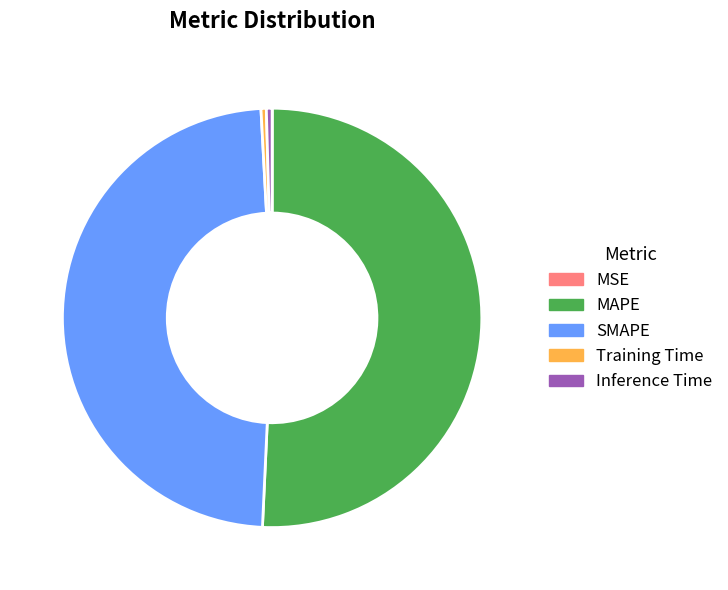

Which has a higher value, SMAPE or Inference Time?

SMAPE